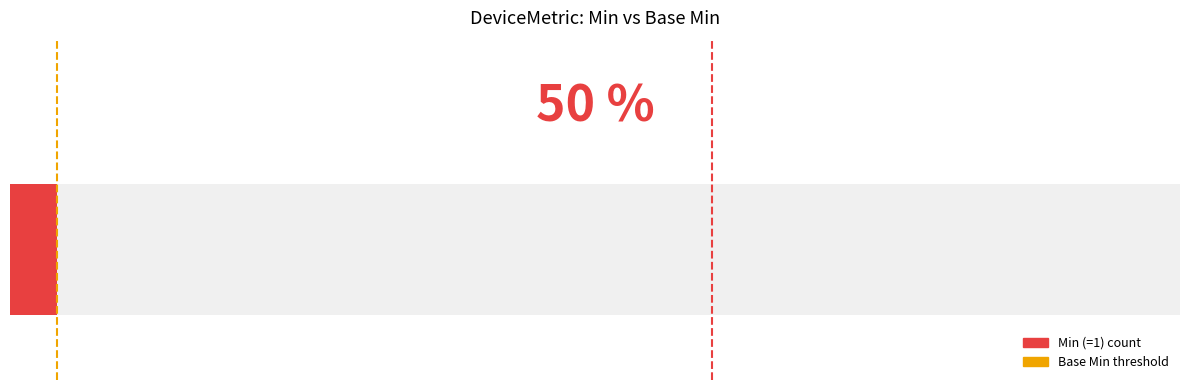

Is the value of Min threshold at 0 greater than the value of Base Min threshold at 0?

No